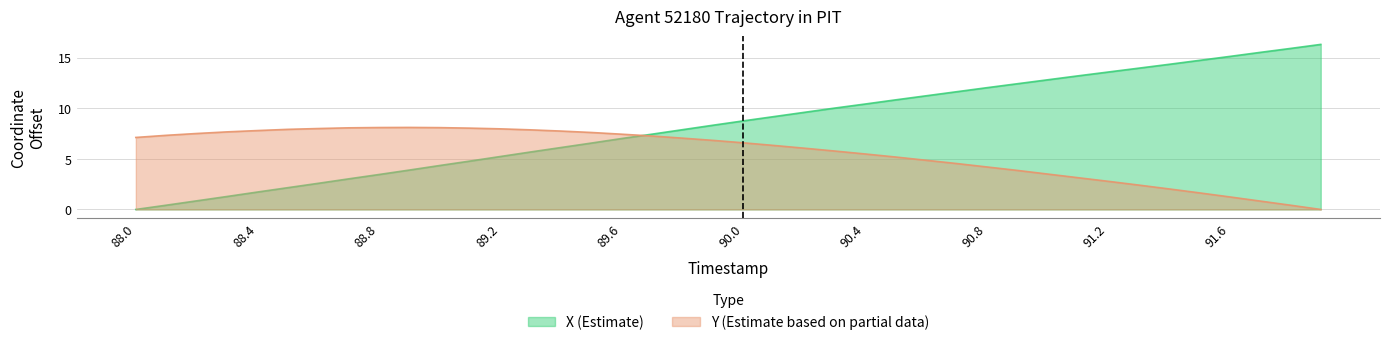

Which series has the widest spread of values?

X (Estimate)